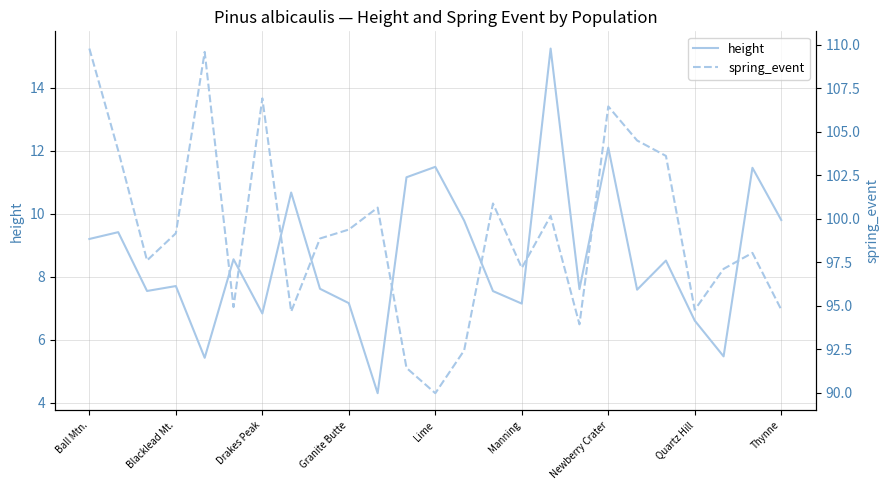

Reading right to left, transcribe all the data shown in this chart.

height: 9.8	11.5	5.5	6.6	8.5	7.6	12.1	7.6	15.2	7.1	7.5	9.8	11.5	11.2	4.3	7.2	7.6	10.7	6.8	8.6	5.4	7.7	7.5	9.4	9.2
spring_event: 94.8	98.0	97.1	94.8	103.6	104.5	106.5	93.9	100.2	97.2	100.9	92.4	90.0	91.4	100.6	99.4	98.9	94.7	106.9	94.9	109.6	99.2	97.6	103.9	109.8